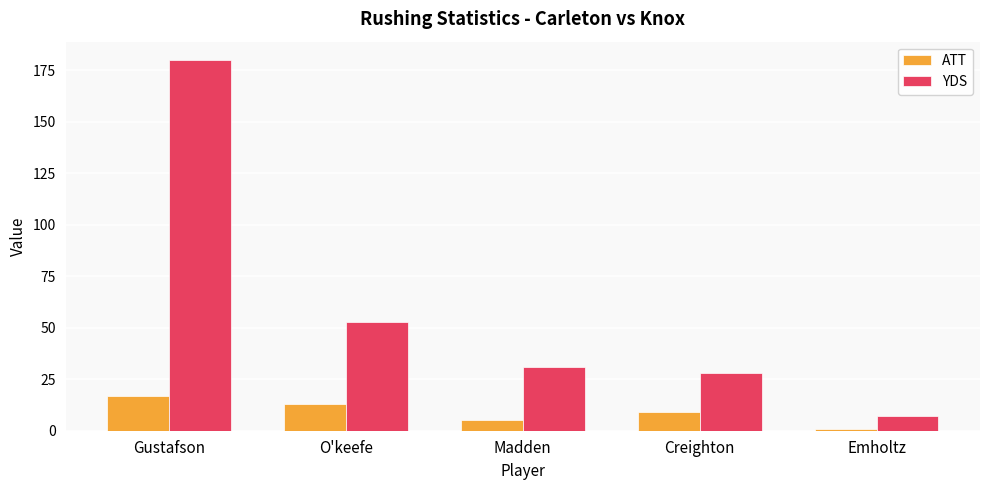

Which series has the widest spread of values?

YDS